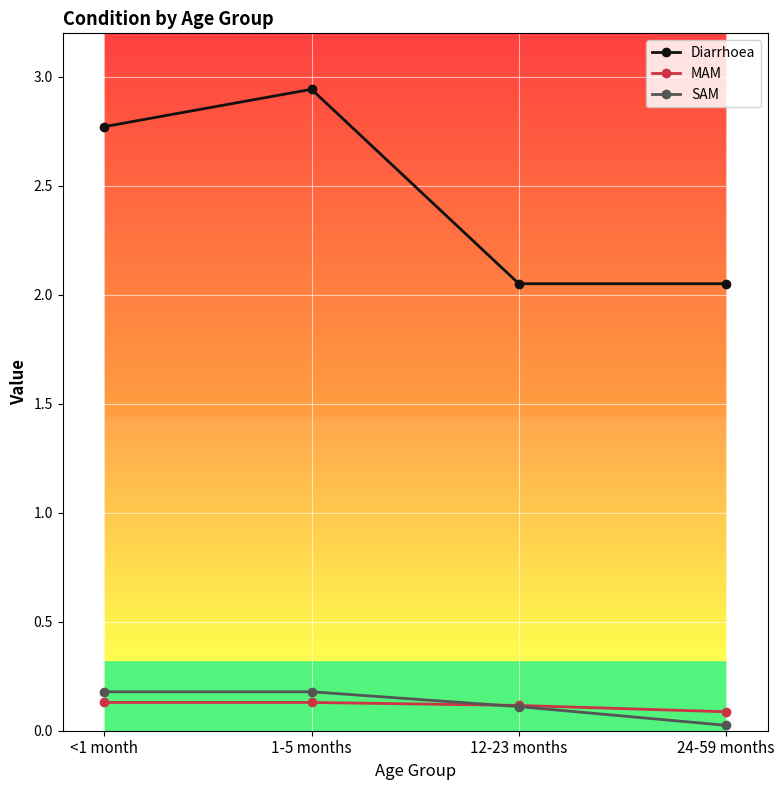

Which series ends up on top after the final intersection of MAM and SAM?

MAM